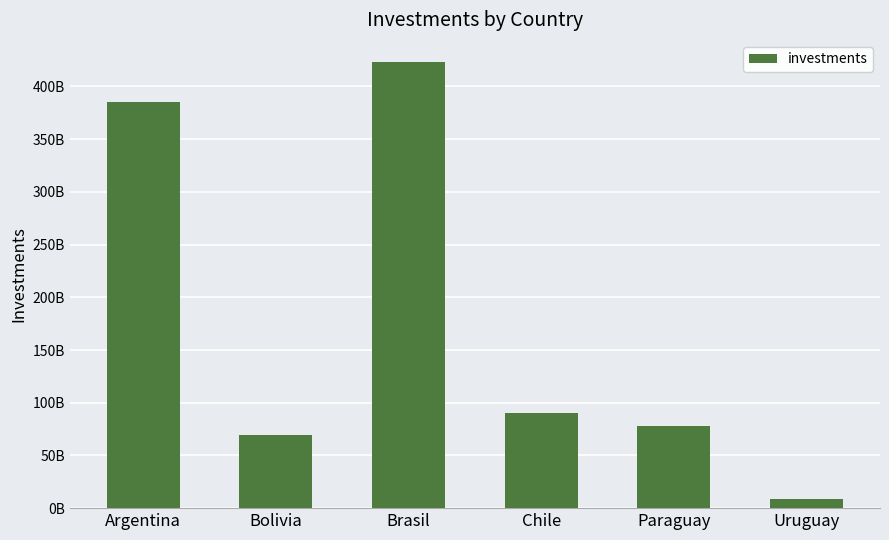

Does the chart contain any negative values?

No